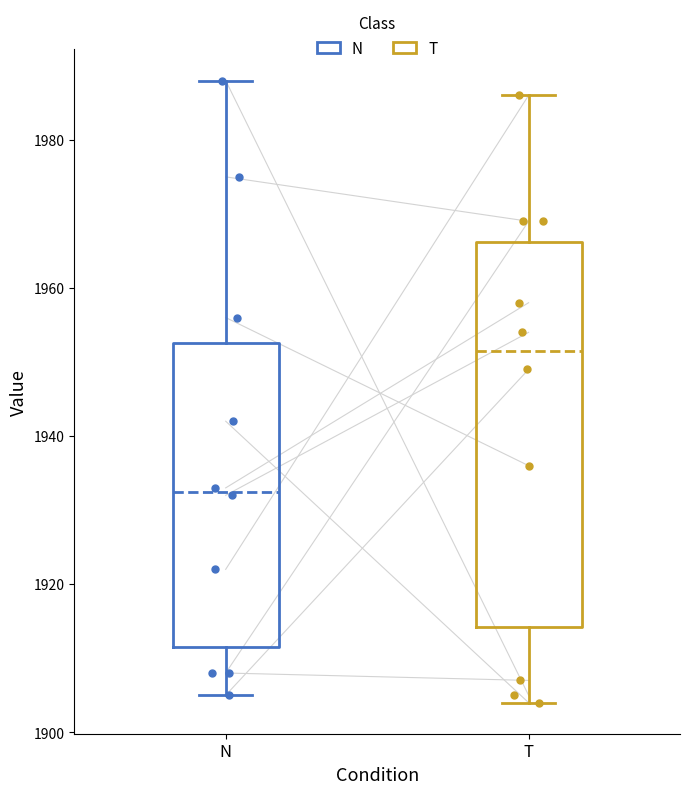

Comparing the boxes themselves (not the whiskers), which one is the tallest?

T